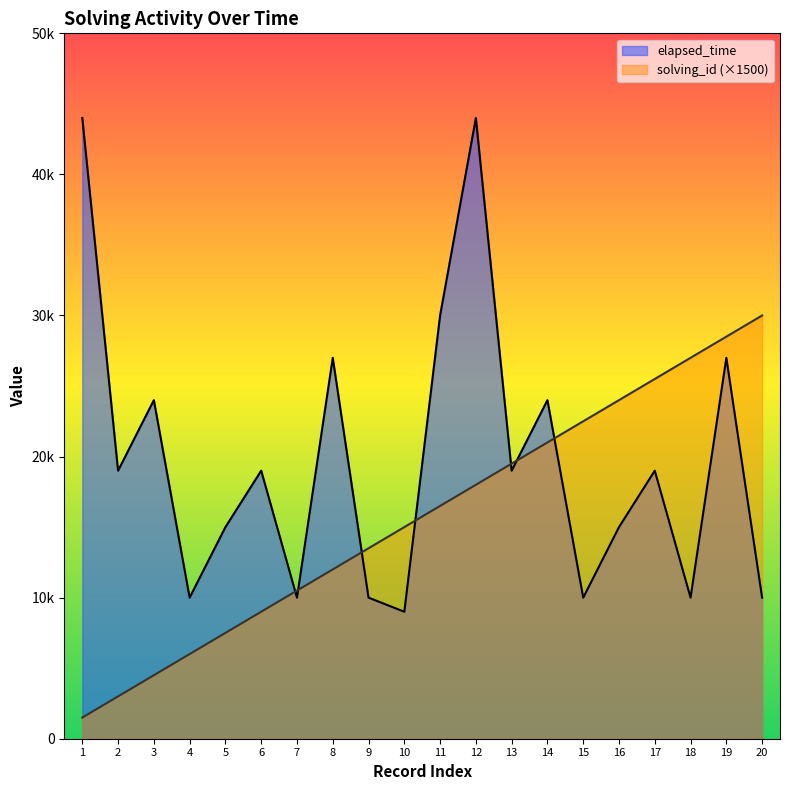

What is the spread (max minus min) of values at 20?

20000